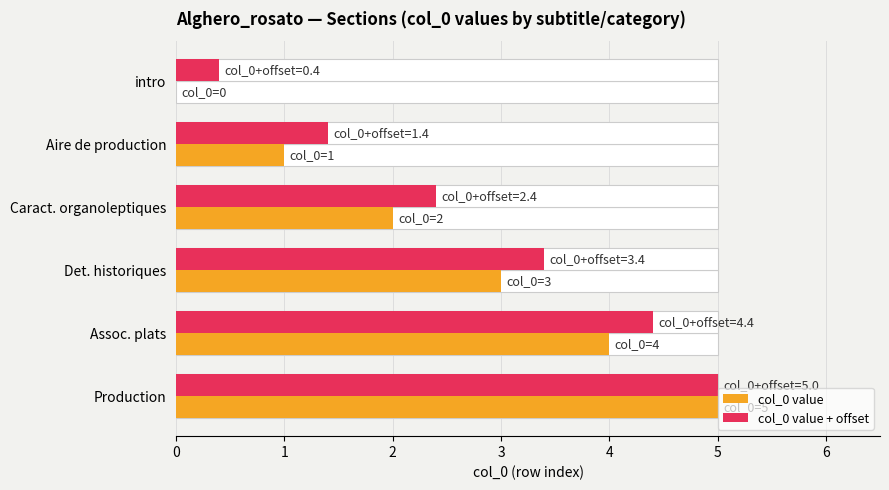

How many distinct data groups are displayed?

2